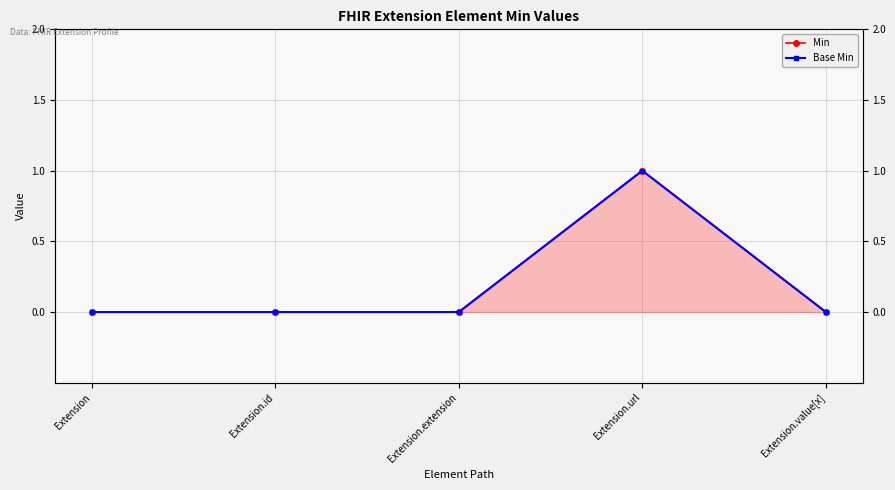

Which series has the largest range (max minus min)?

Min